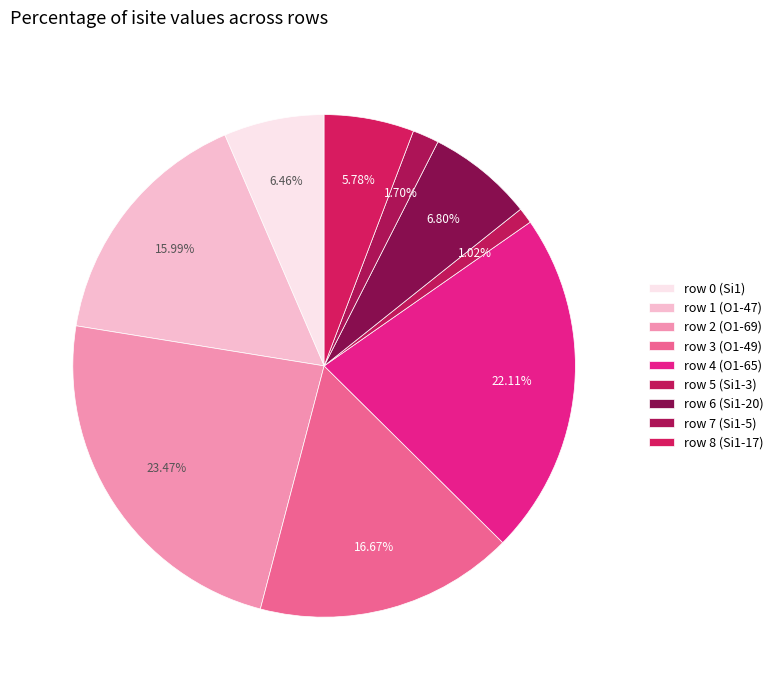

To the nearest percent, what portion does row 8 (Si1-17) represent?

6%